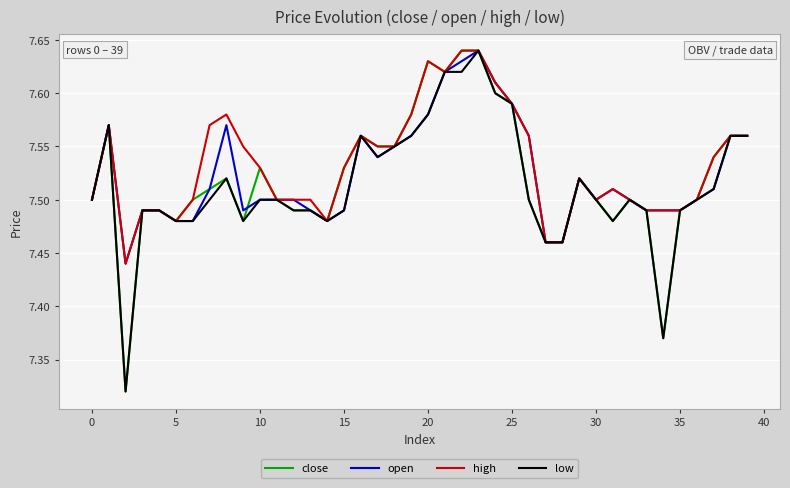

What are all the series names shown in the legend?

close, open, high, low